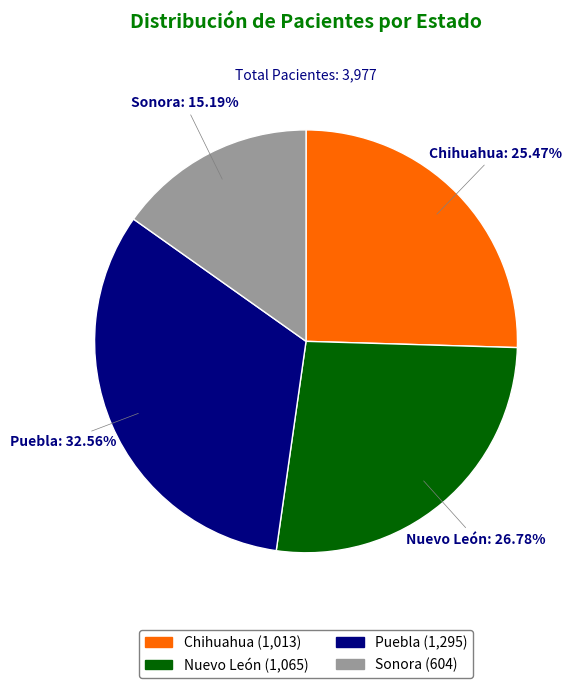

Count the number of slices in the pie.

4